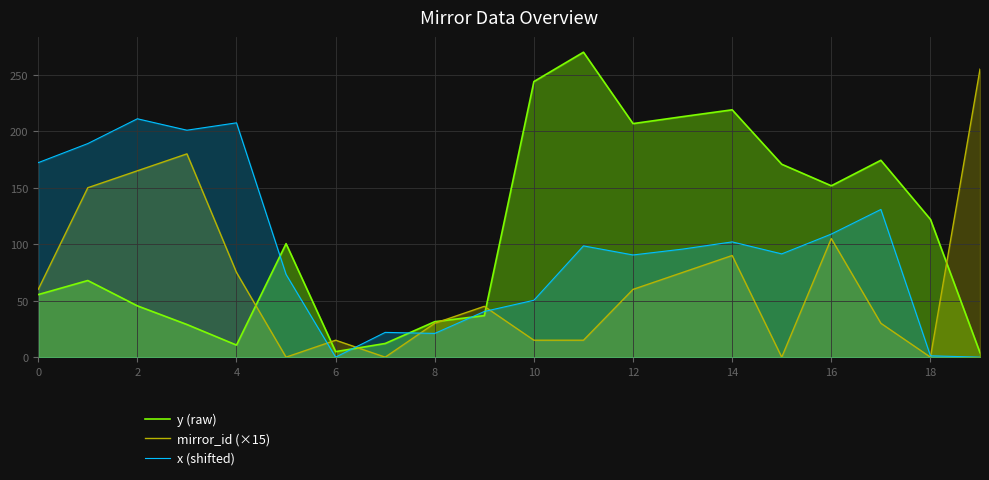

What is the difference between the highest and lowest values at 8?

10.4